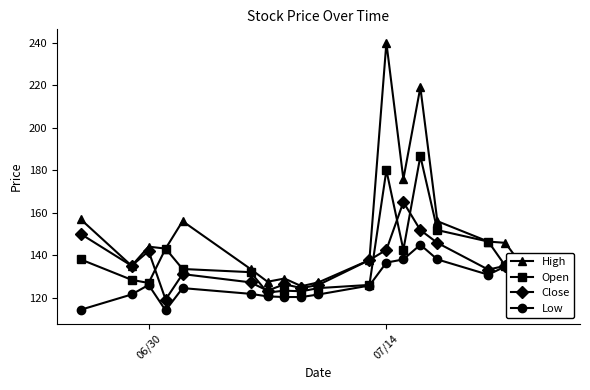

What is the maximum value for Close?

165.0